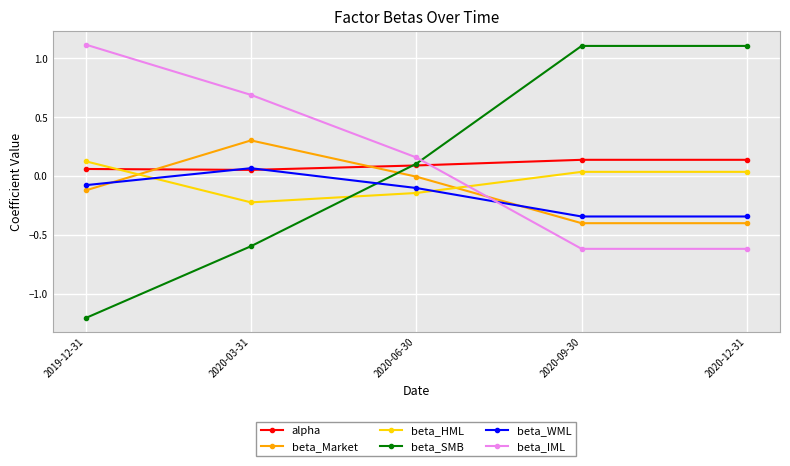

Which series ends up on top after the final intersection of beta_SMB and beta_WML?

beta_SMB